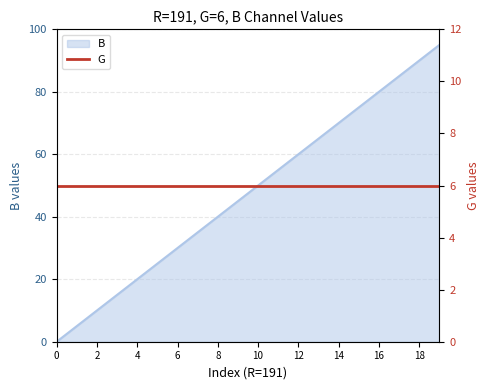

Is it true that B equals 90 at 18?

True